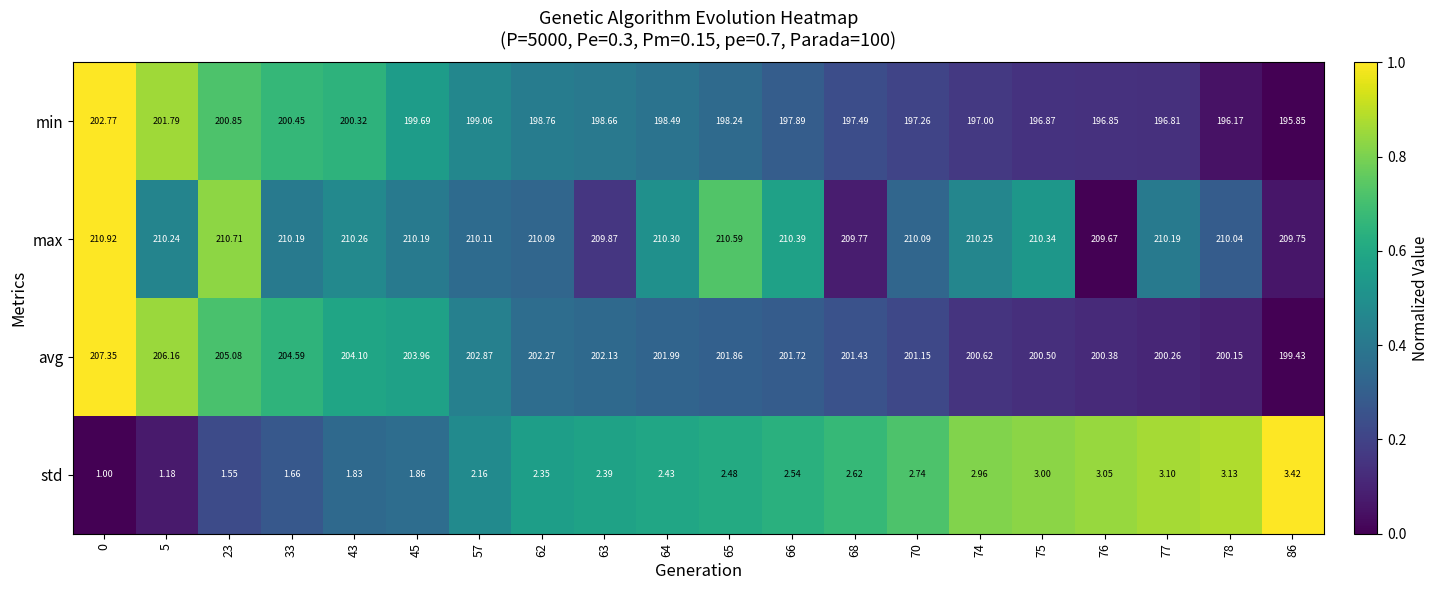

Rank the series by their maximum value, from highest to lowest.

max, avg, min, std